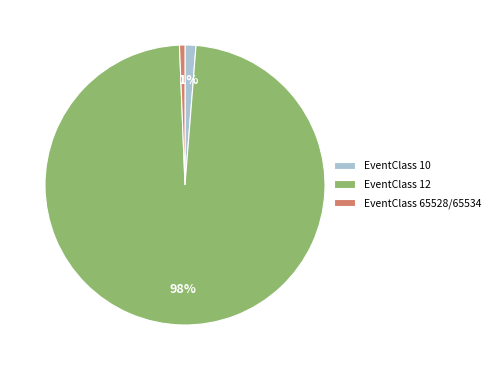

Is the sum of EventClass 65528/65534 and EventClass 12 greater than half?

Yes